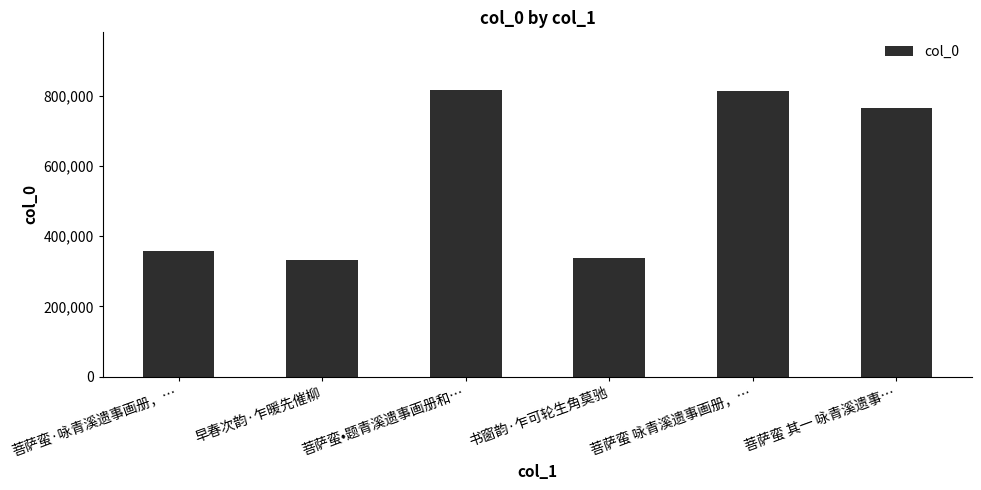

What is the sum of the values at 菩萨蛮·咏青溪遗事画册，… and 菩萨蛮 其一 咏青溪遗事…?

1120131